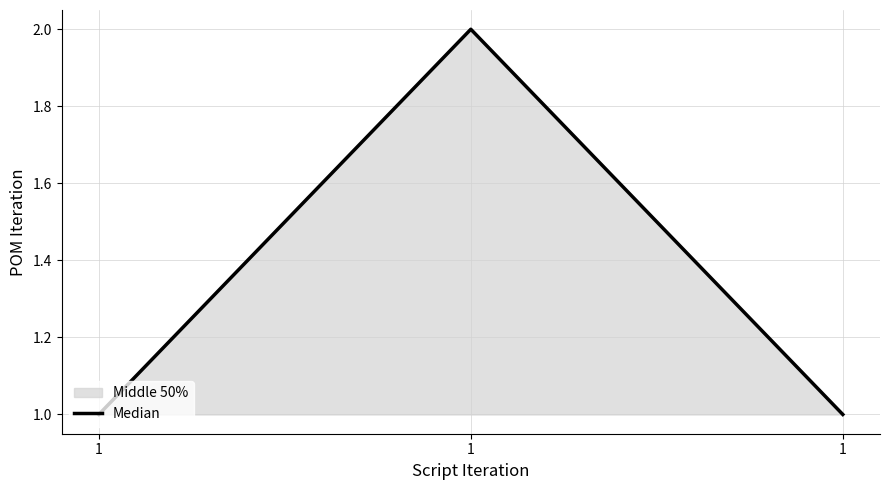

Rank the categories by value from lowest to highest.

1, 1, 1